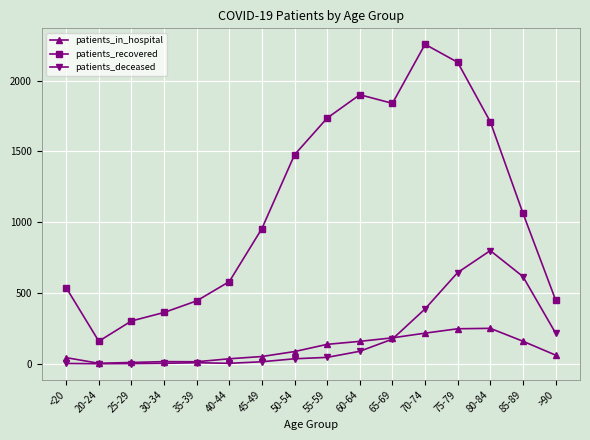

Where is the first local minimum for patients_recovered?

20-24